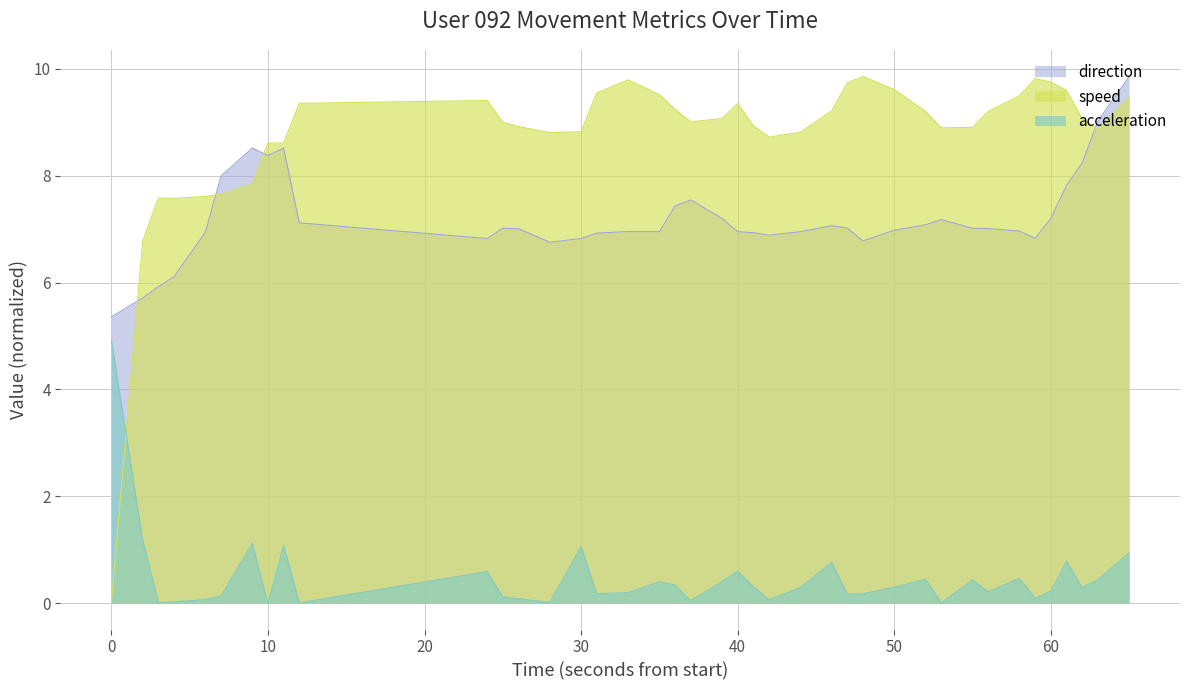

At how many categories does at least one series exceed 0?

40